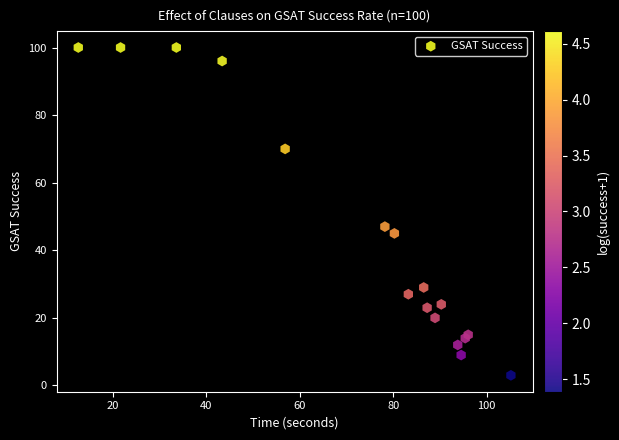

What Y value in the scatter plot is closest to 51?

47